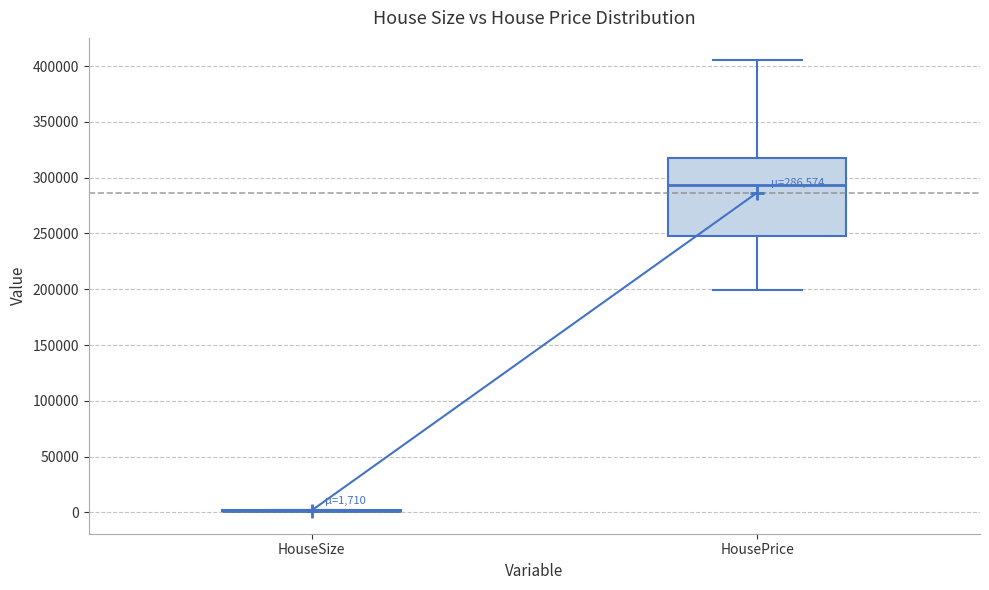

Which box is the tallest, from its lower edge to its upper edge?

HousePrice